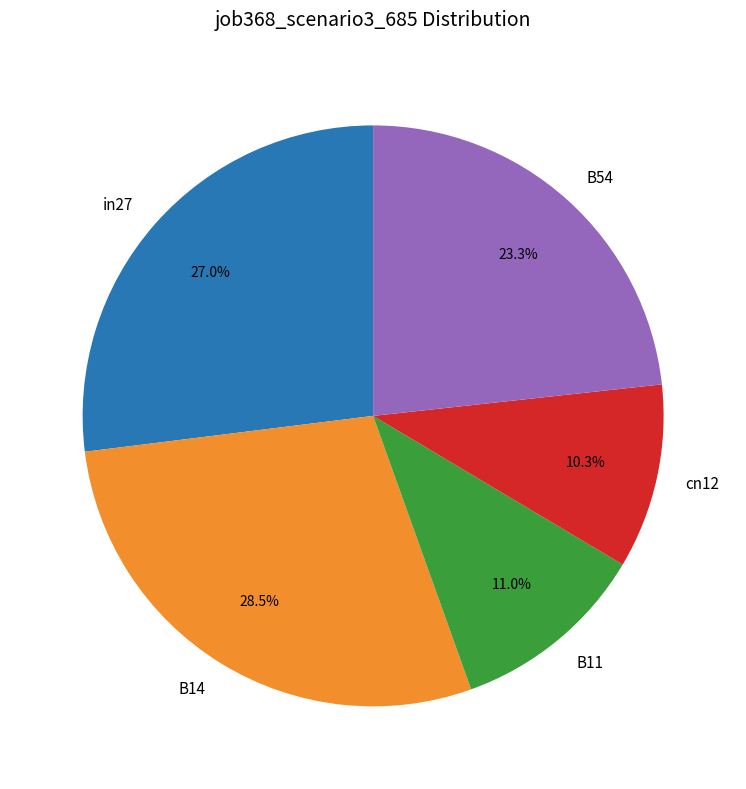

To the nearest percent, what percentage of the pie is B54?

23%